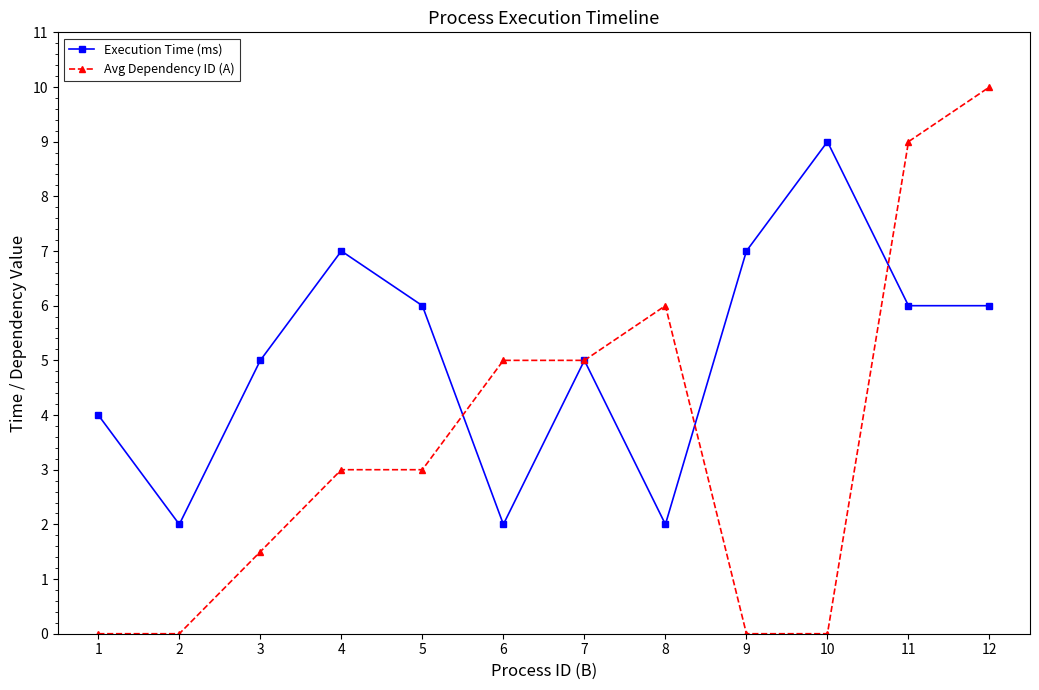

At which label does Avg Dependency ID (A) reach its peak?

12